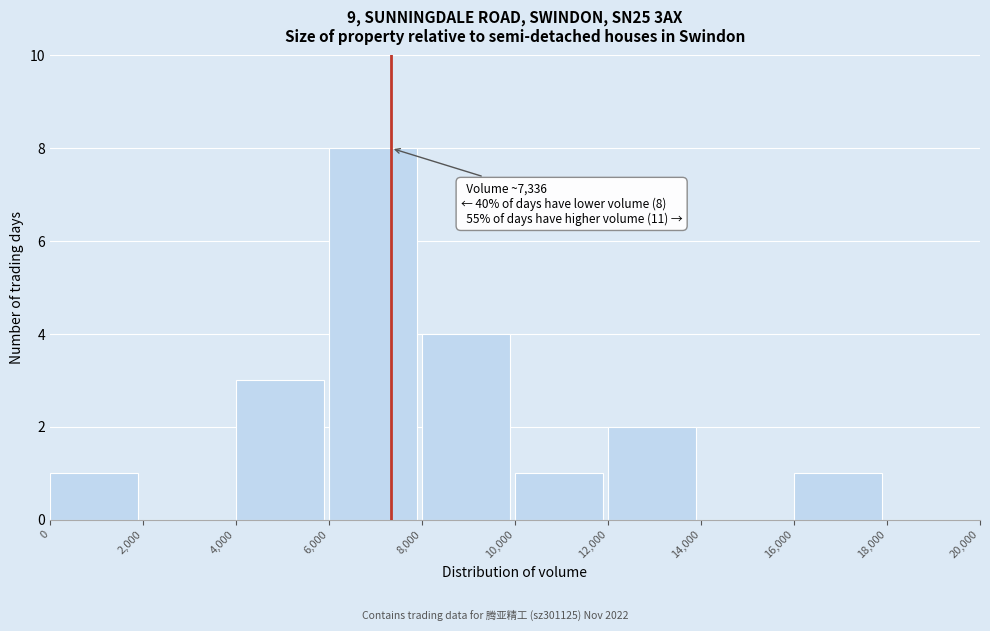

Over which range of the x-axis is the bar tallest?

6,000 to 8,000